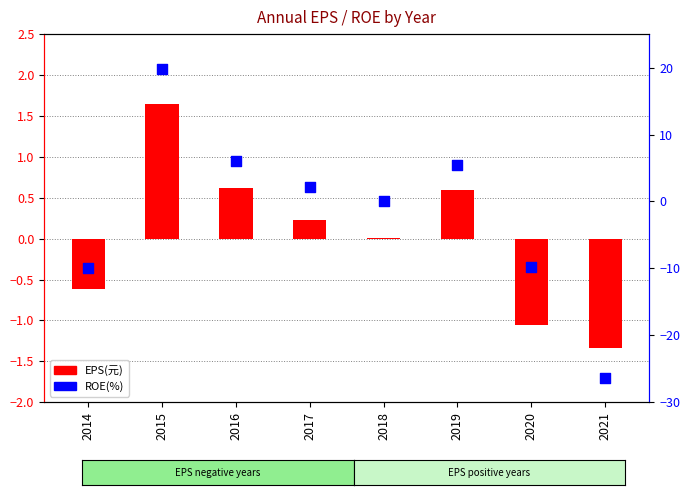

Which series contains the highest Y value?

ROE(%)